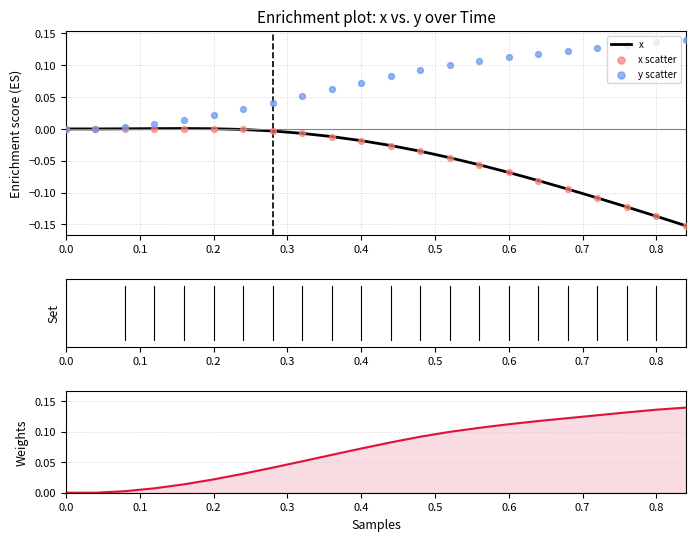

Is it true that x equals 0.1 at 0.0?

False